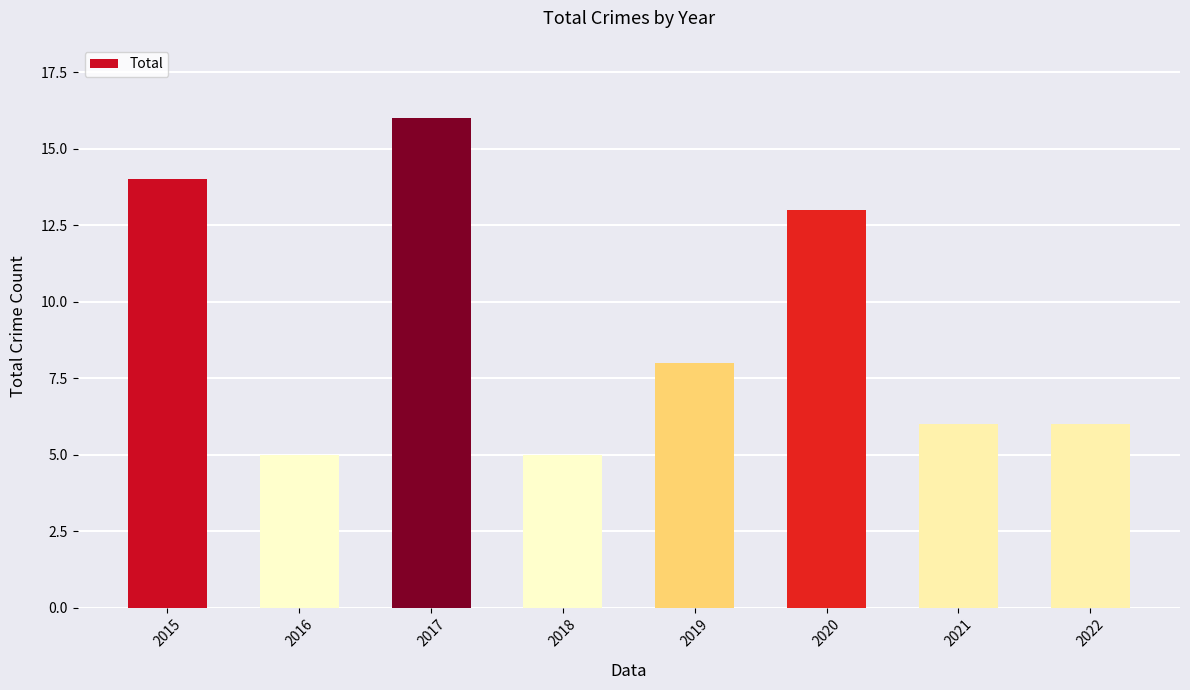

What is the average value?

9